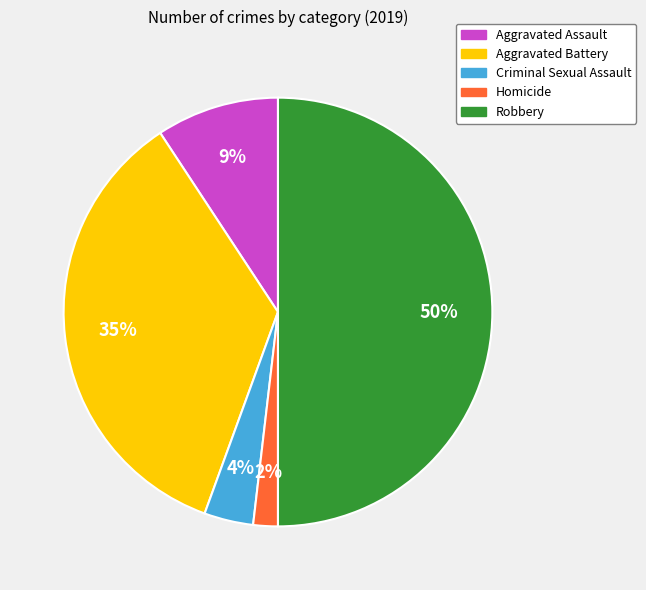

Between Criminal Sexual Assault and Aggravated Battery, which is larger?

Aggravated Battery